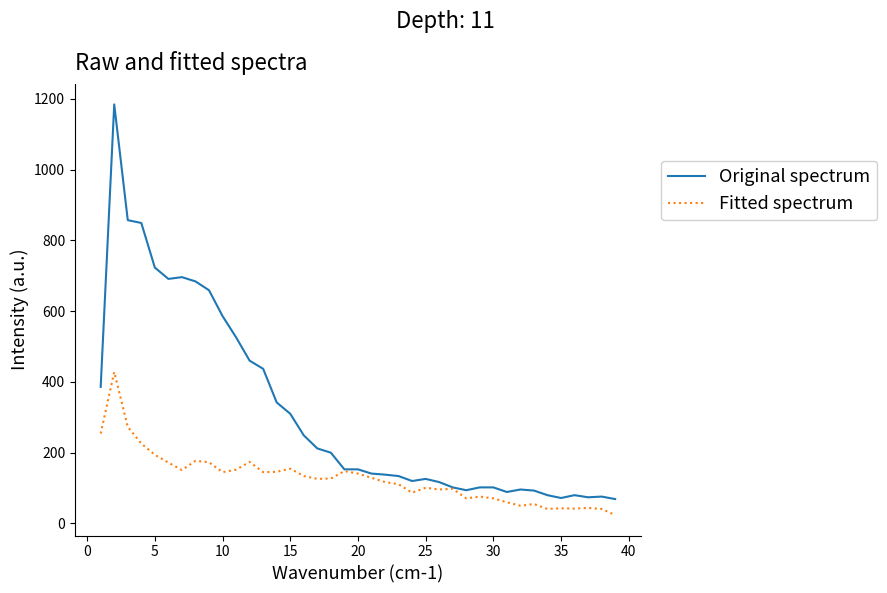

Which series has the widest spread of values?

Original spectrum